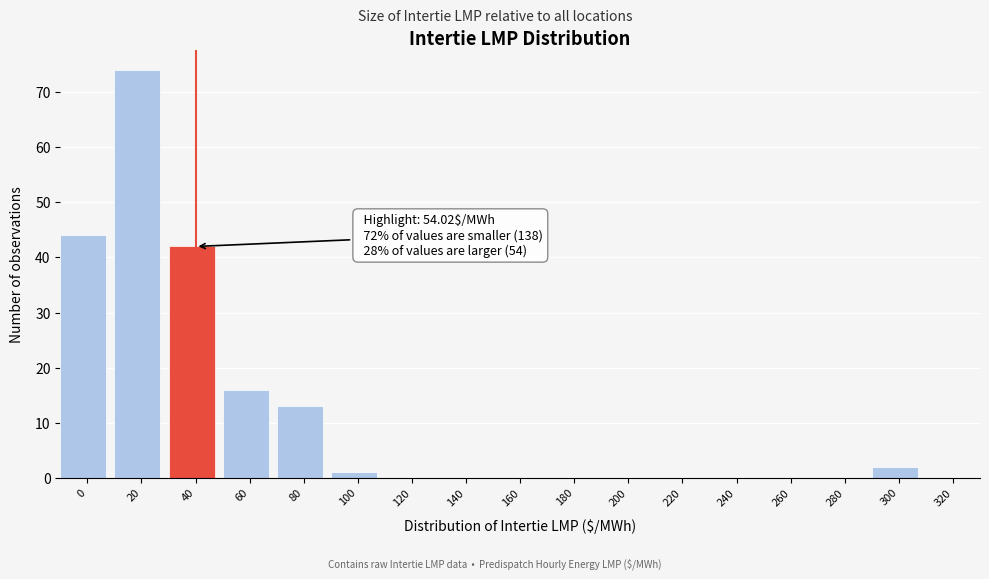

Reading right to left, what are all the values shown in this chart?

320=0	300=2	280=0	260=0	240=0	220=0	200=0	180=0	160=0	140=0	120=0	100=1	80=13	60=16	40=42	20=74	0=44